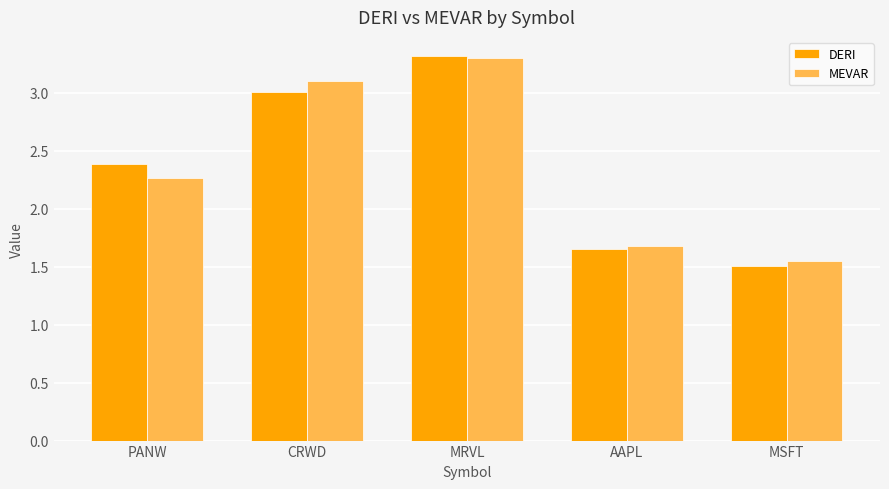

What are all the series names shown in the legend?

DERI, MEVAR